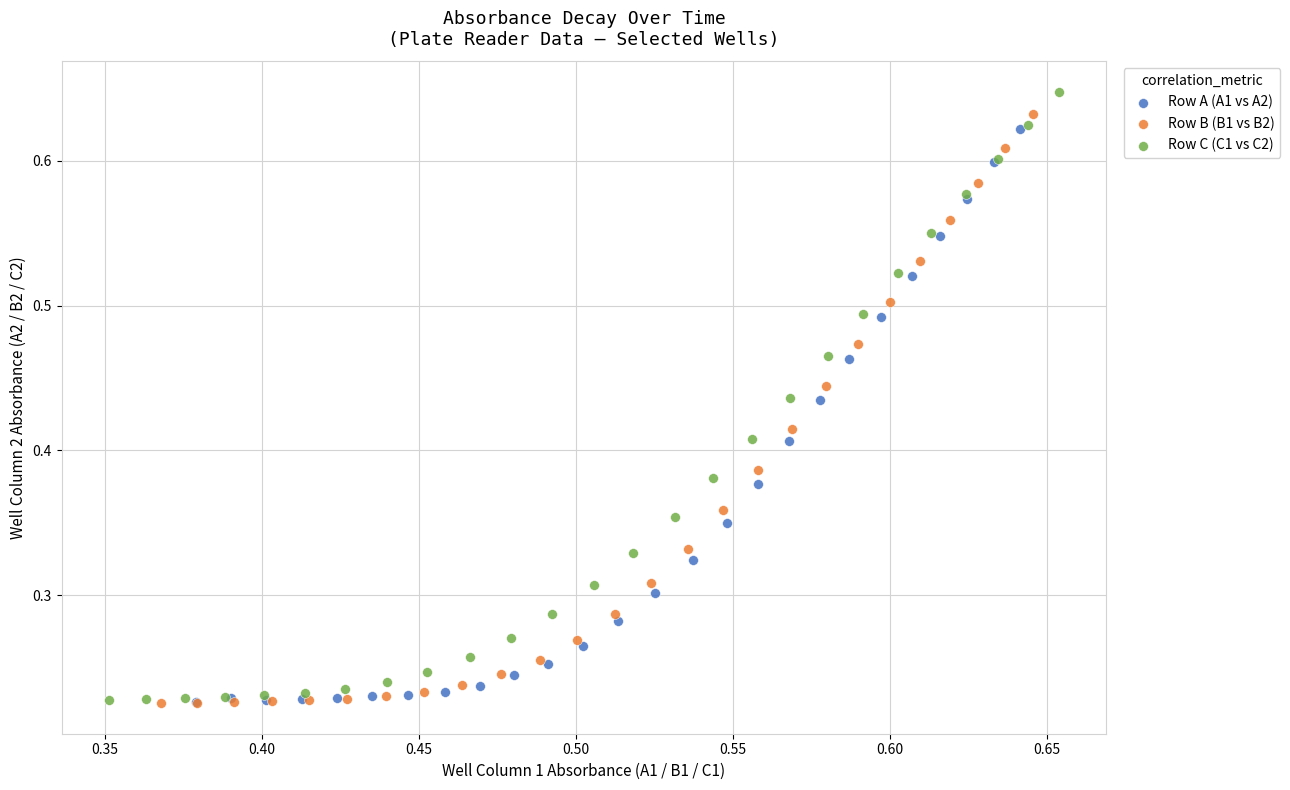

What are all the series names shown in the legend?

Row A (A1 vs A2), Row B (B1 vs B2), Row C (C1 vs C2)